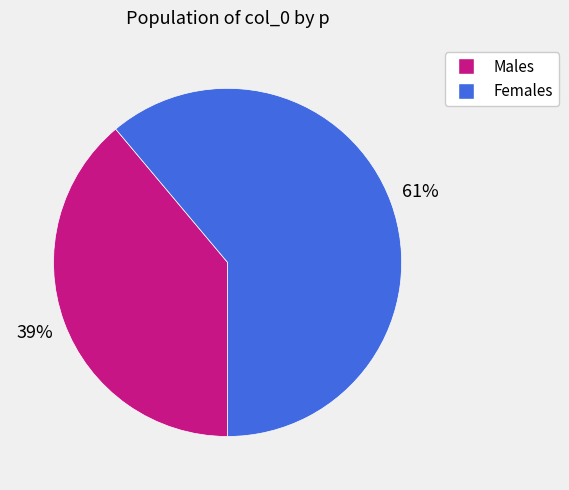

To the nearest percent, what is the average slice percentage?

50%